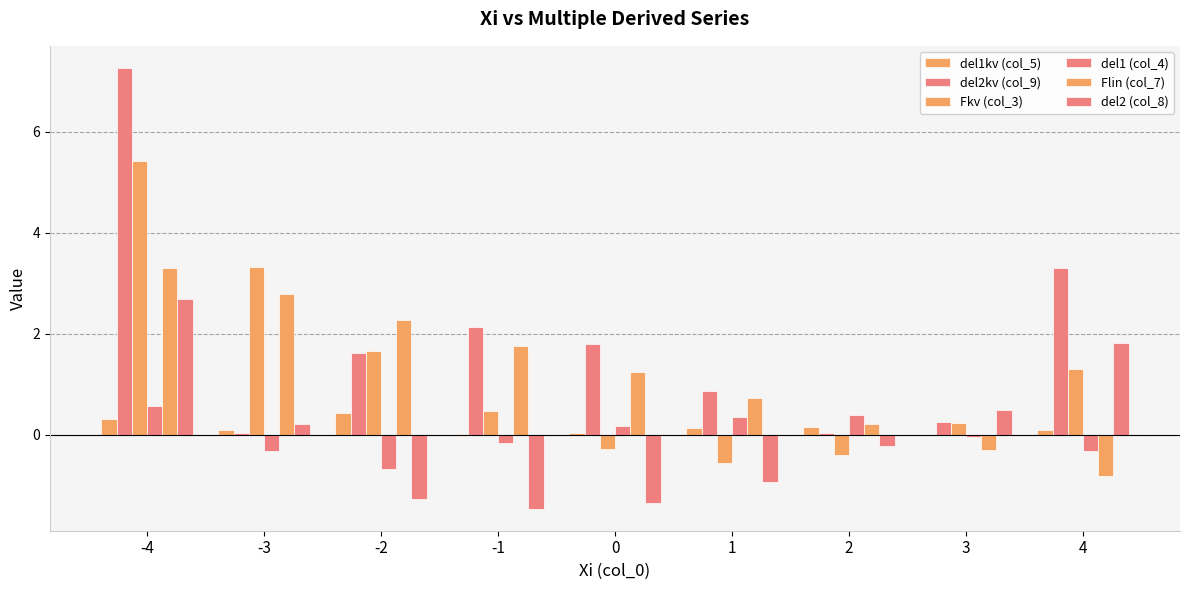

What is the value of the del1kv (col_5) bar at the 3rd from the left?

0.4